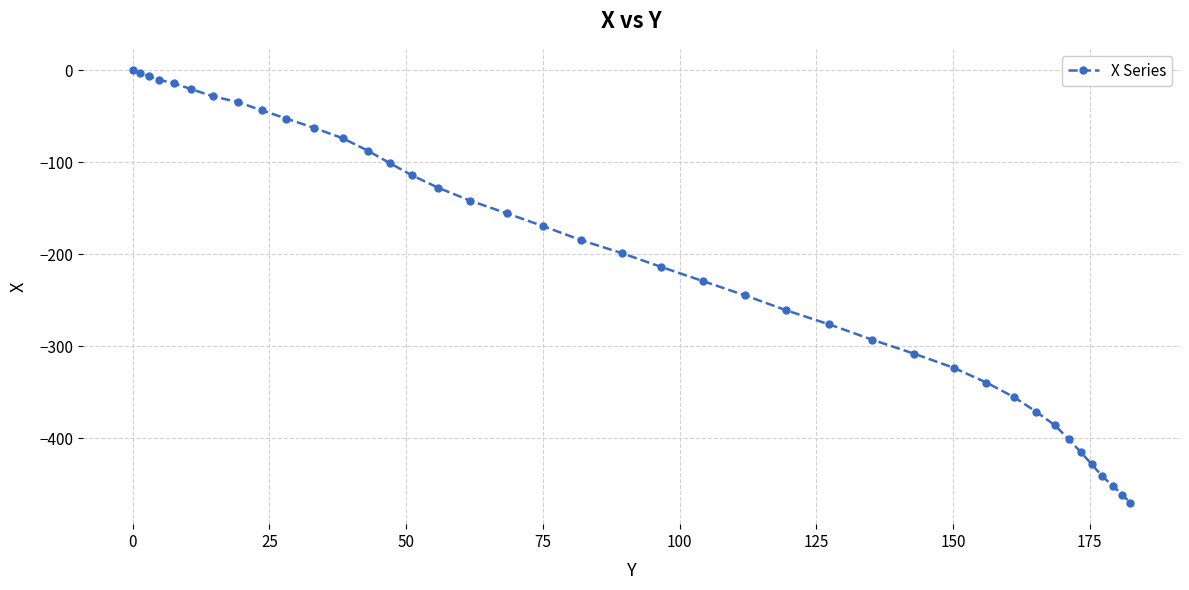

What is the difference between the maximum and second lowest values?

461.4